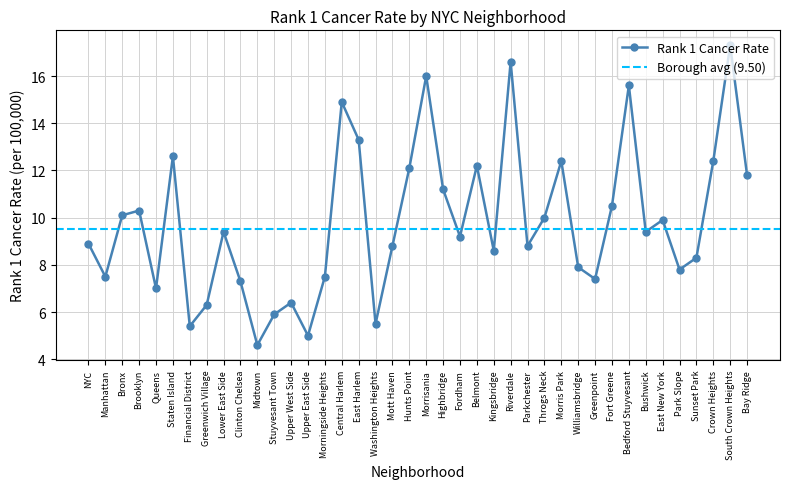

The value at East New York is 9.9. True or false?

True